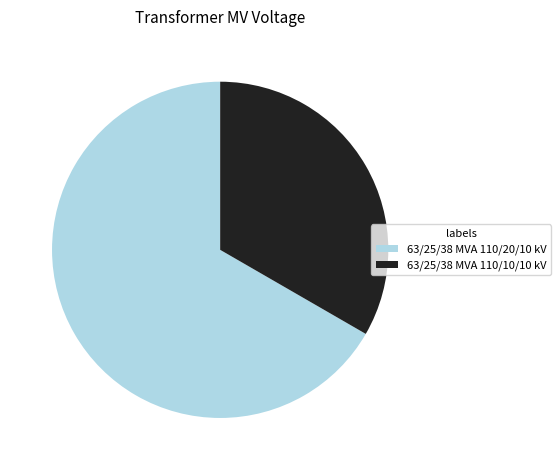

How many segments does this pie chart have?

2